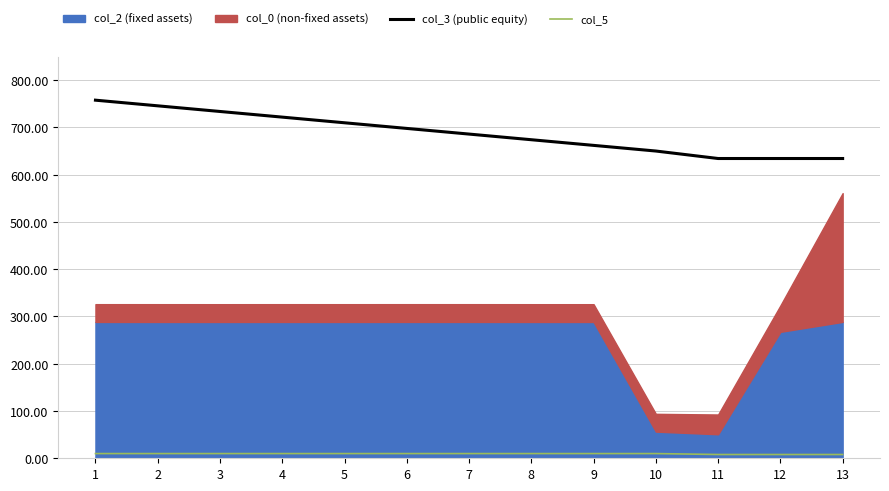

The value of col_3 (public equity) at 3 is 268.4. True or false?

False